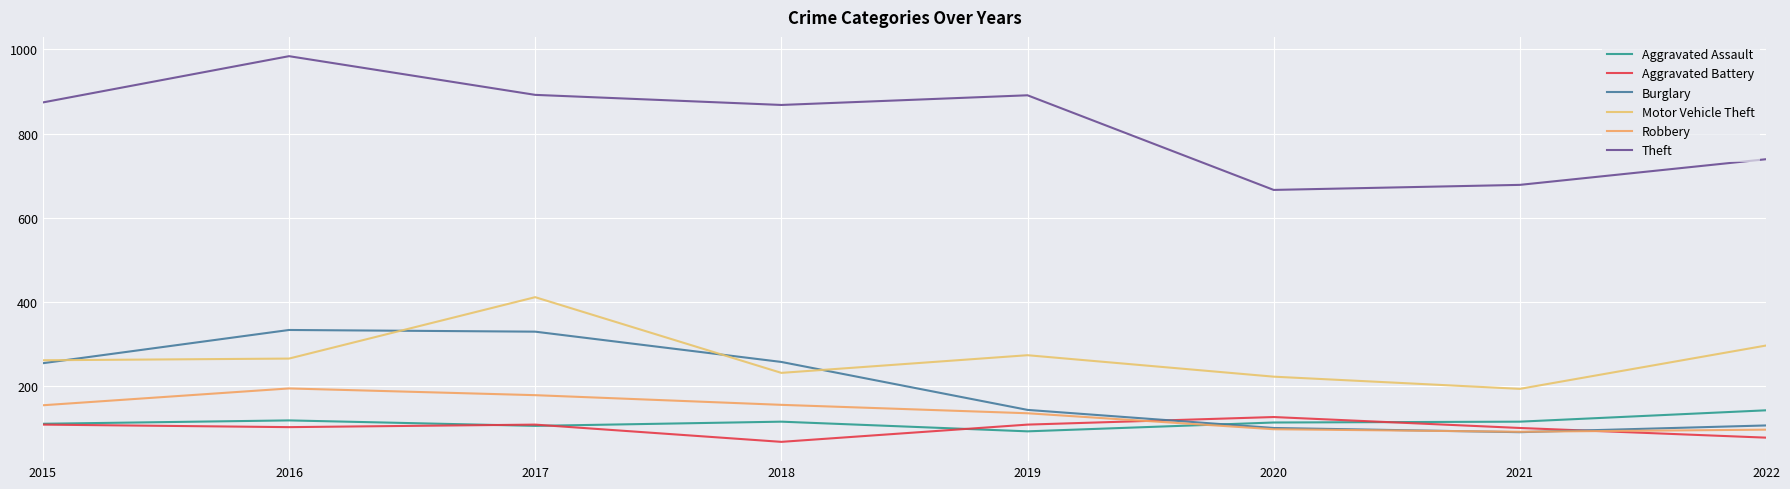

What is the total value across all series at 2015?

1761